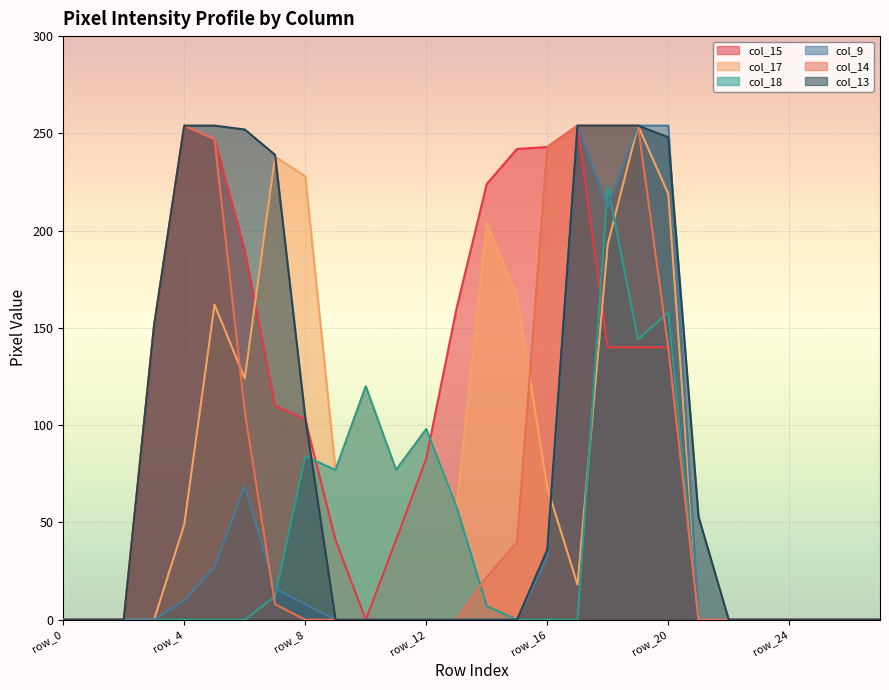

Count the number of categories in the chart.

28